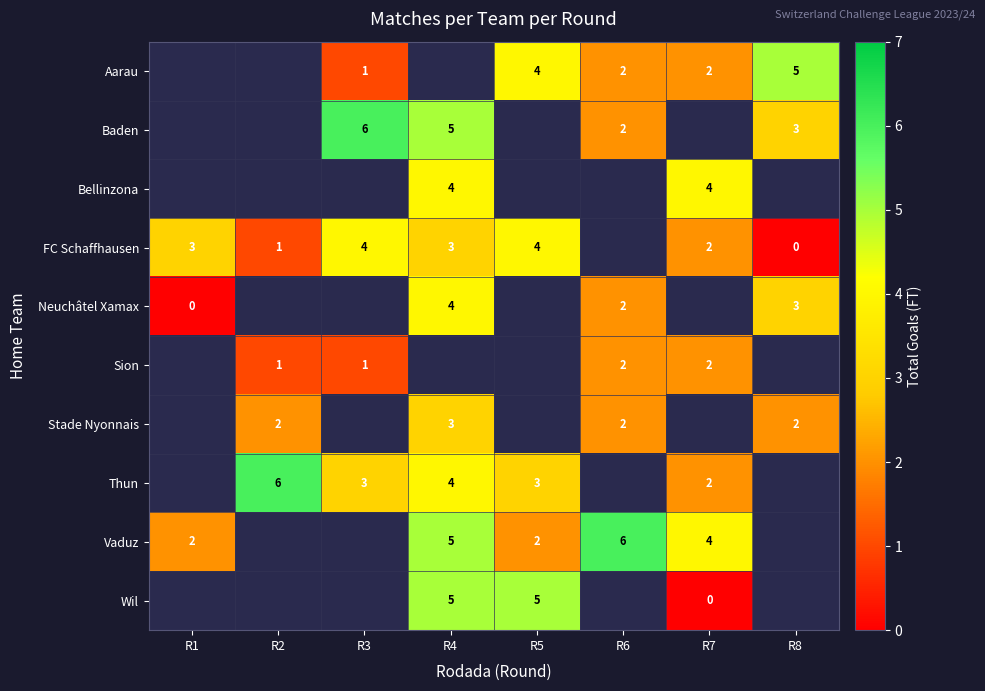

How many series are shown in this chart?

10